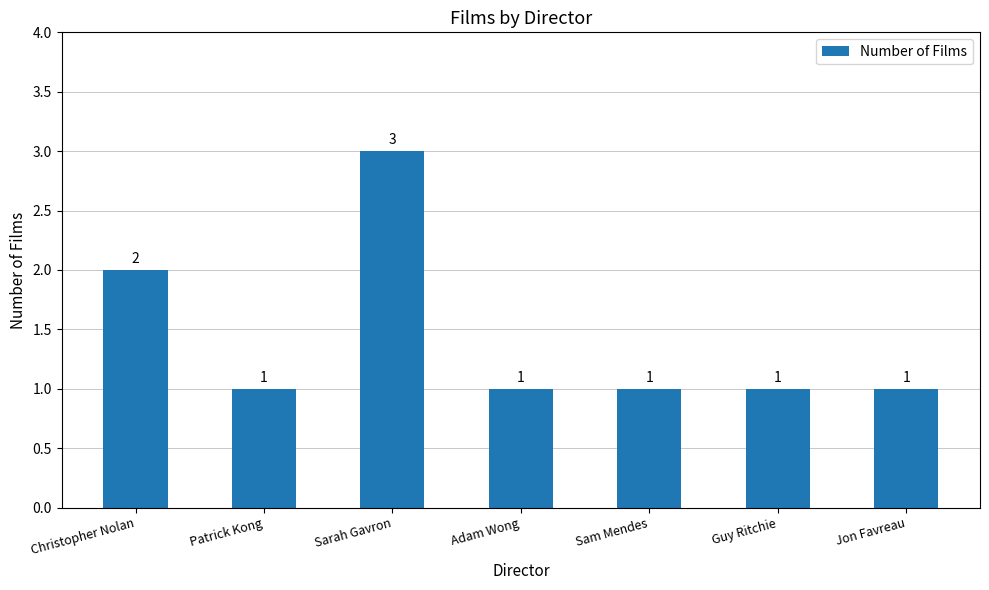

Is it true that the value at Patrick Kong is 2?

False